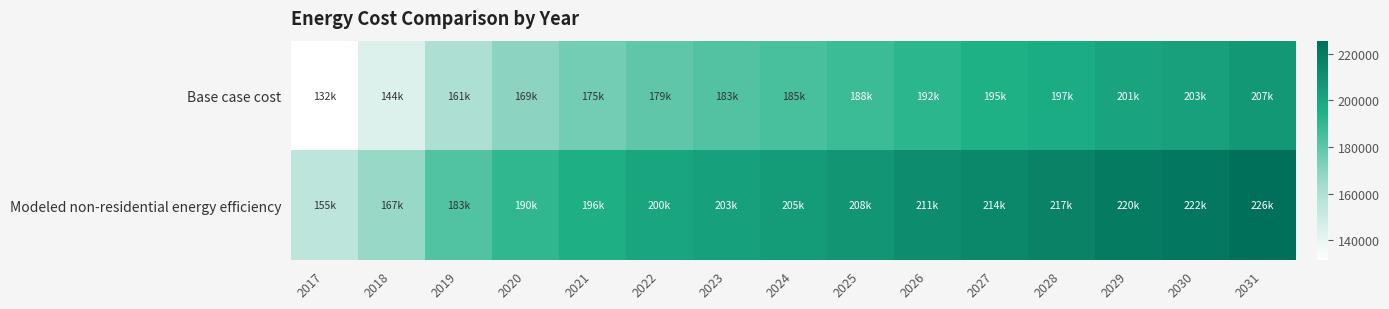

Count the number of data series in this chart.

2